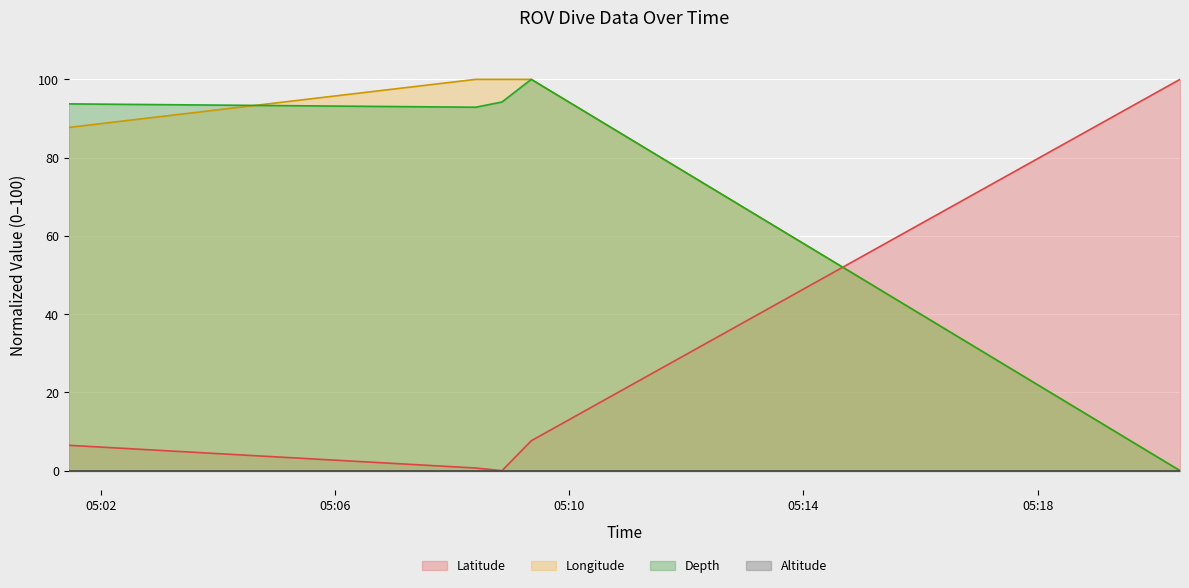

What is the total value across all series at 2022-11-11 05:08:24?

193.6